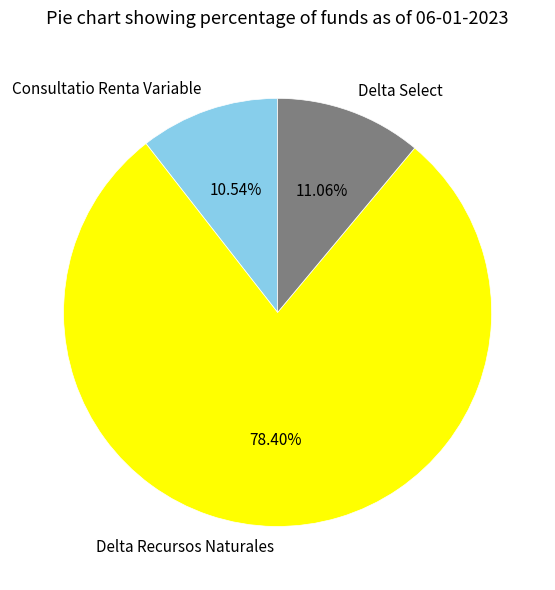

The Delta Select slice represents 11% of the pie. True or false?

True